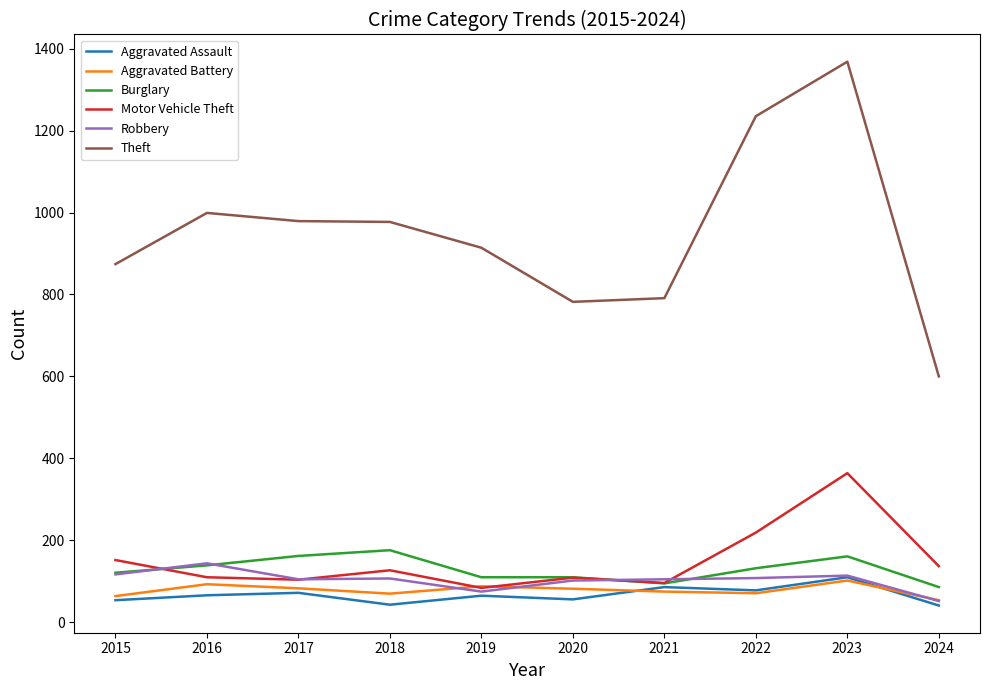

What is the total value across all series at 2016?

1551